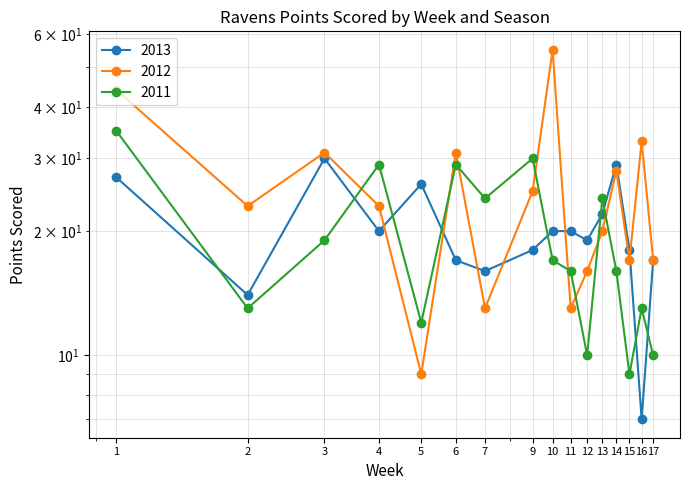

Is it true that 2012 equals 10 at 15?

False